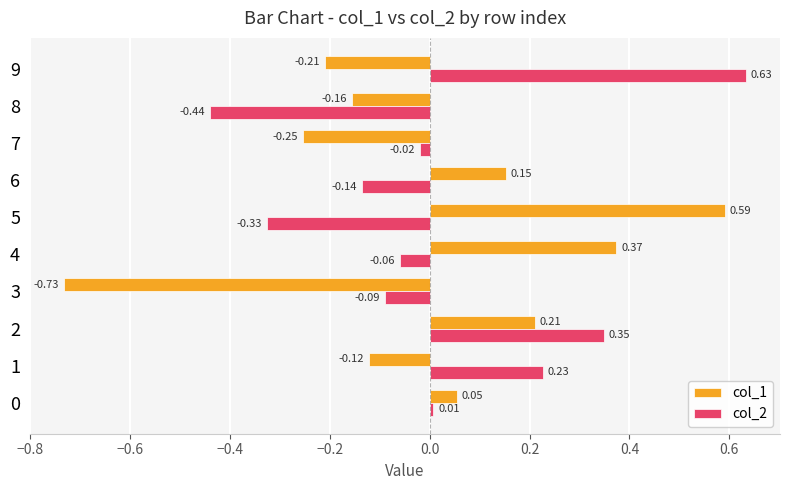

Is the value of col_1 at 6 greater than the value of col_2 at 5?

Yes